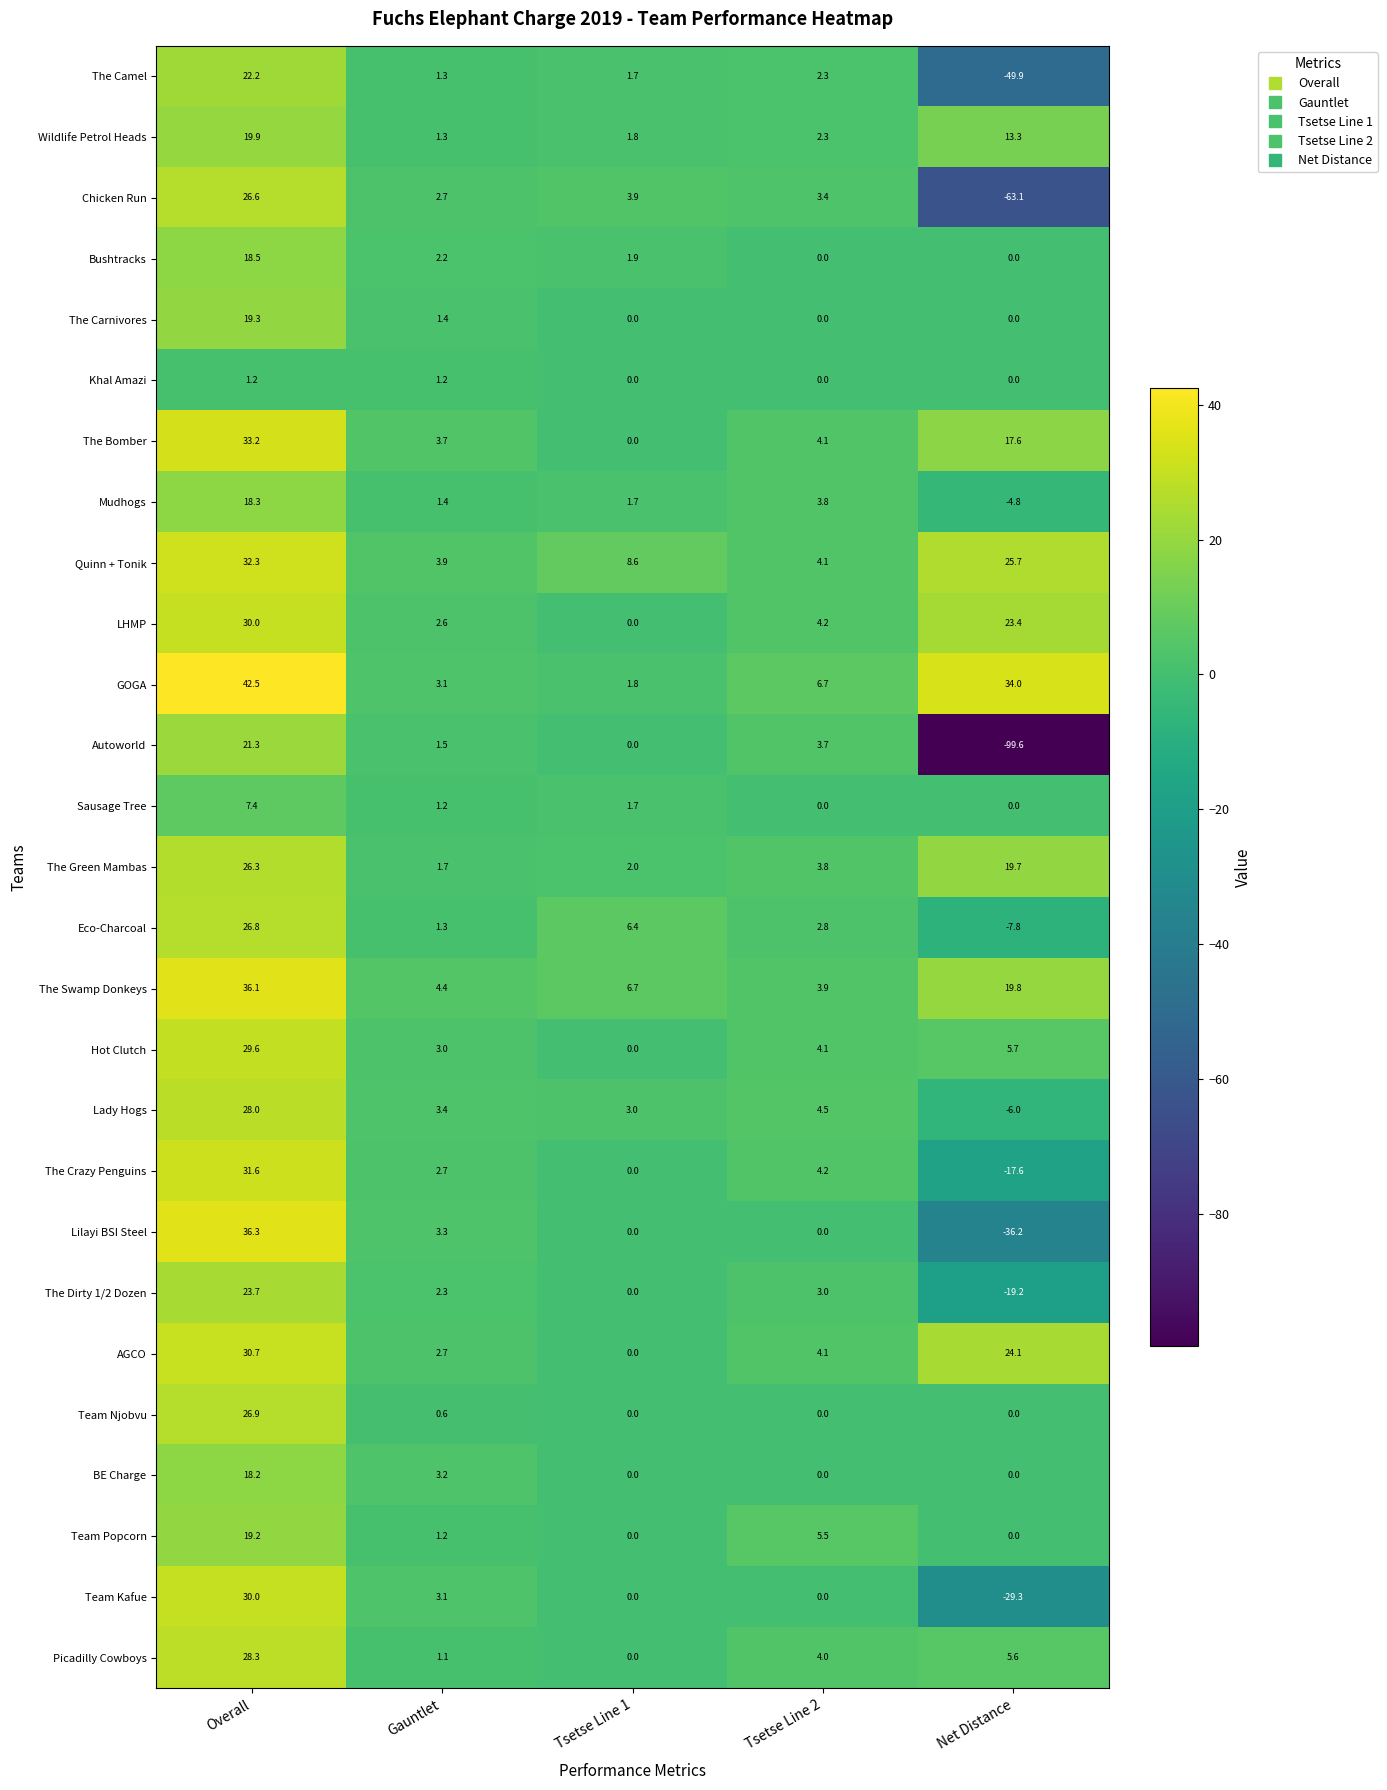

Which series has the largest range (max minus min)?

Autoworld